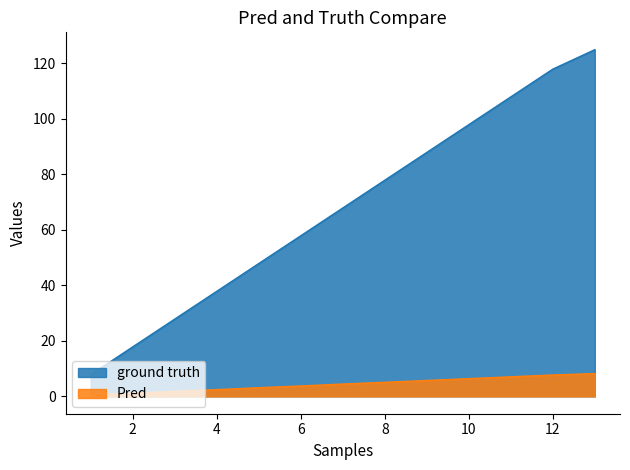

Read the Pred value at 7.

4.5